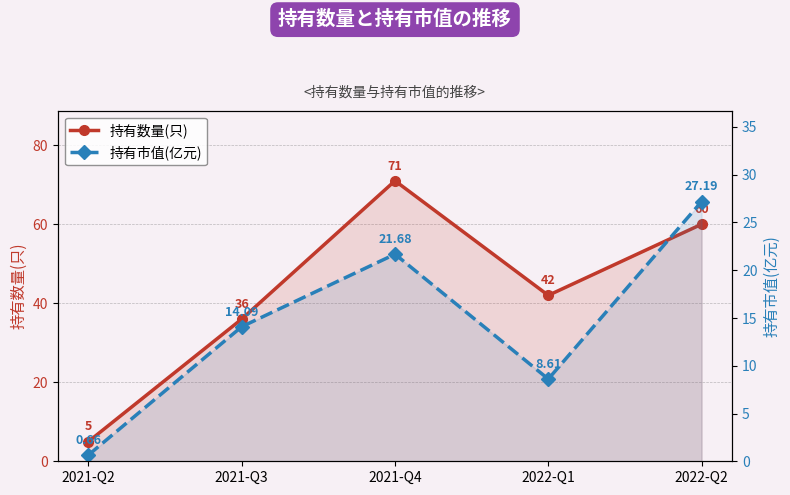

At how many categories does at least one series exceed 9?

4